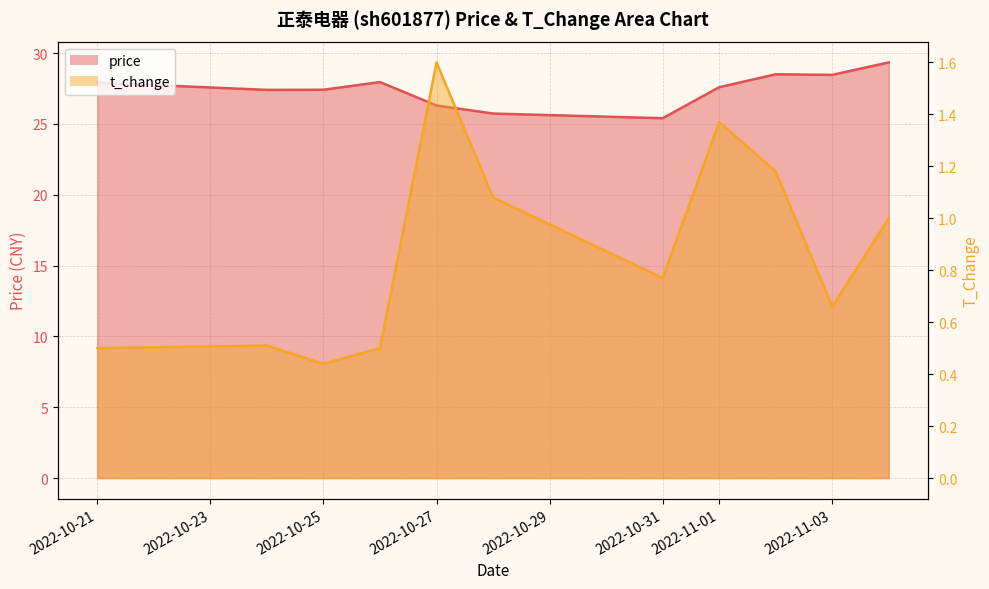

Rank the categories by t_change value from highest to lowest.

2022-10-27, 2022-11-01, 2022-11-02, 2022-10-28, 2022-11-04, 2022-10-31, 2022-11-03, 2022-10-24, 2022-10-21, 2022-10-26, 2022-10-25